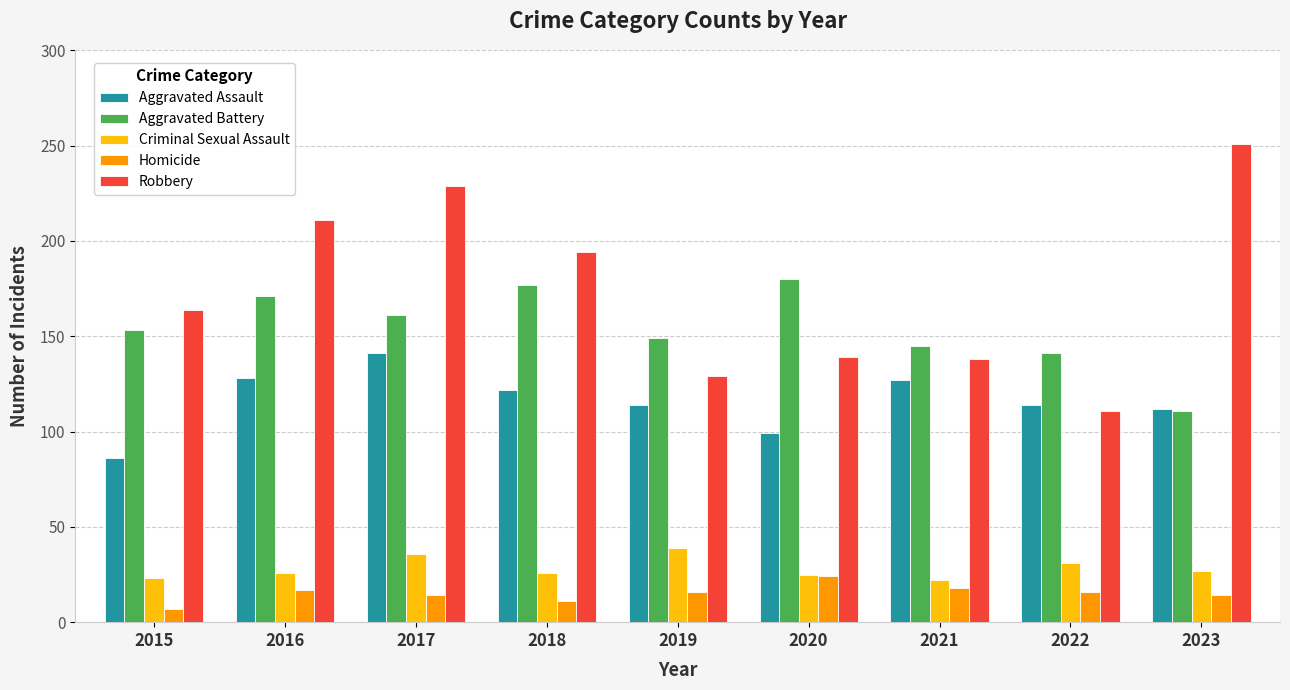

What is the value of the Aggravated Battery bar at the 8th from the left?

141